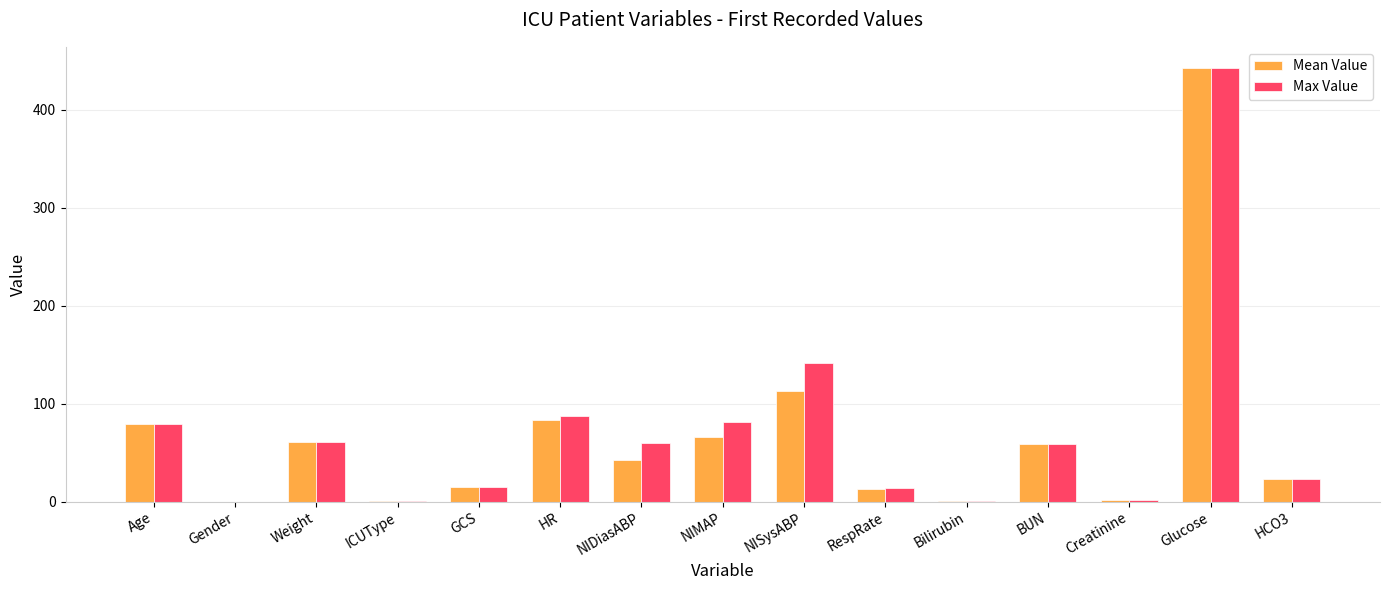

How many series are shown in this chart?

2